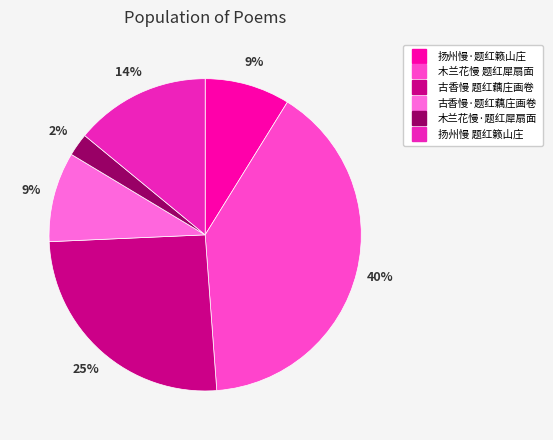

Which category has the biggest portion of the pie?

木兰花慢 题红犀扇面